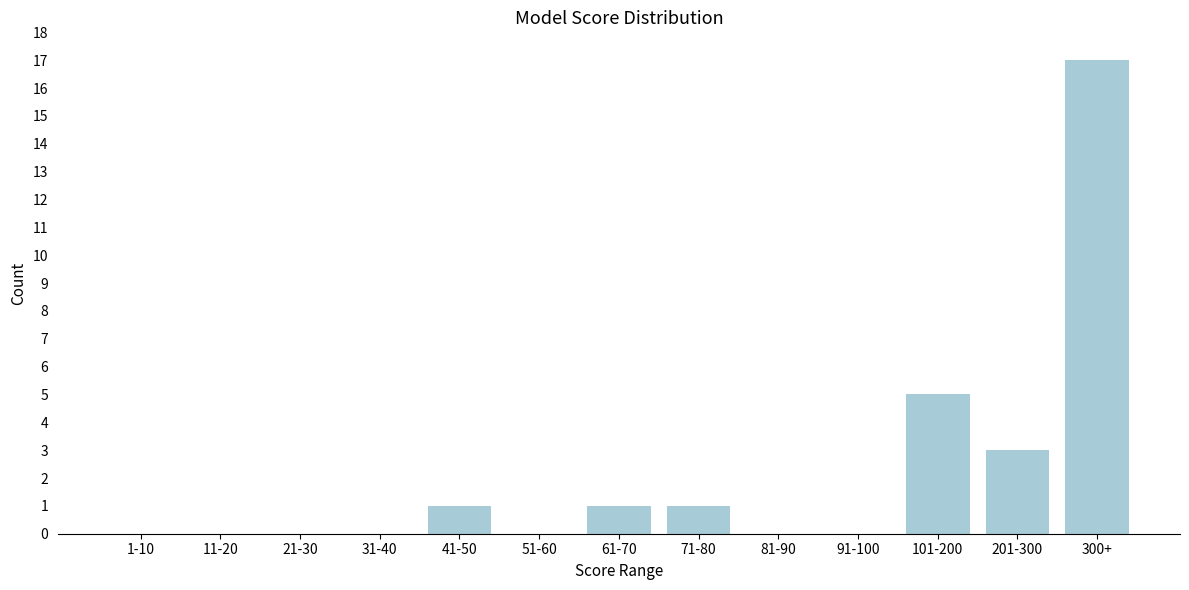

Reading left to right, extract all data points from this chart.

1-10=0	11-20=0	21-30=0	31-40=0	41-50=1	51-60=0	61-70=1	71-80=1	81-90=0	91-100=0	101-200=5	201-300=3	300+=17